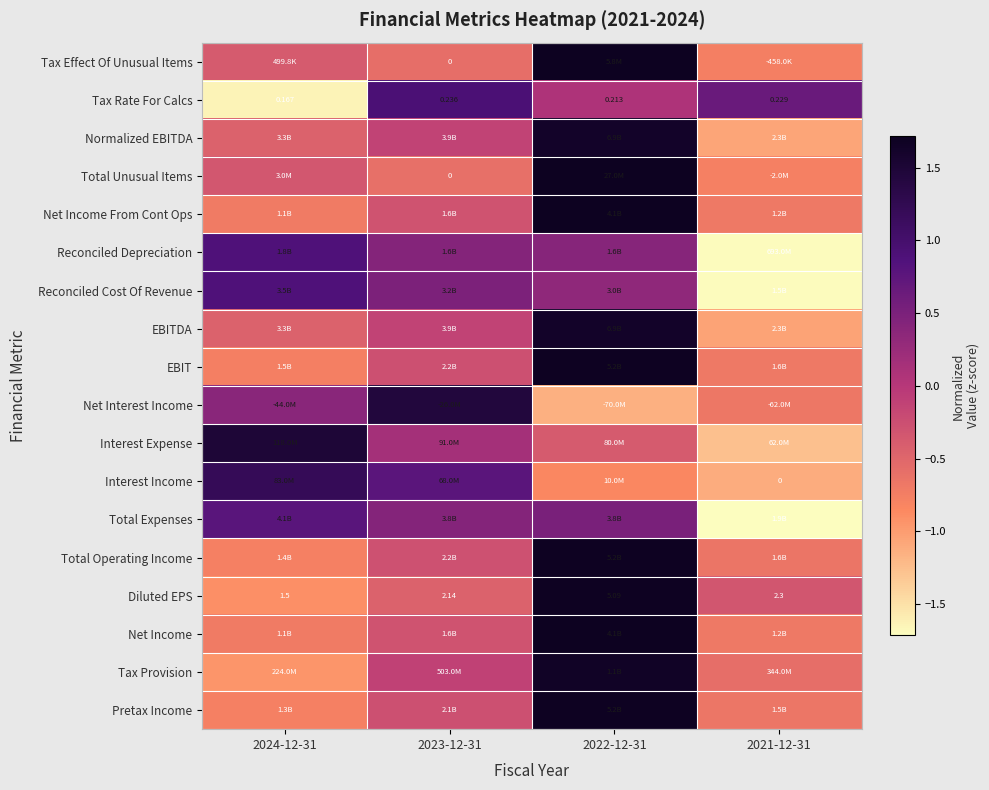

What is the smallest value displayed?

-1.7